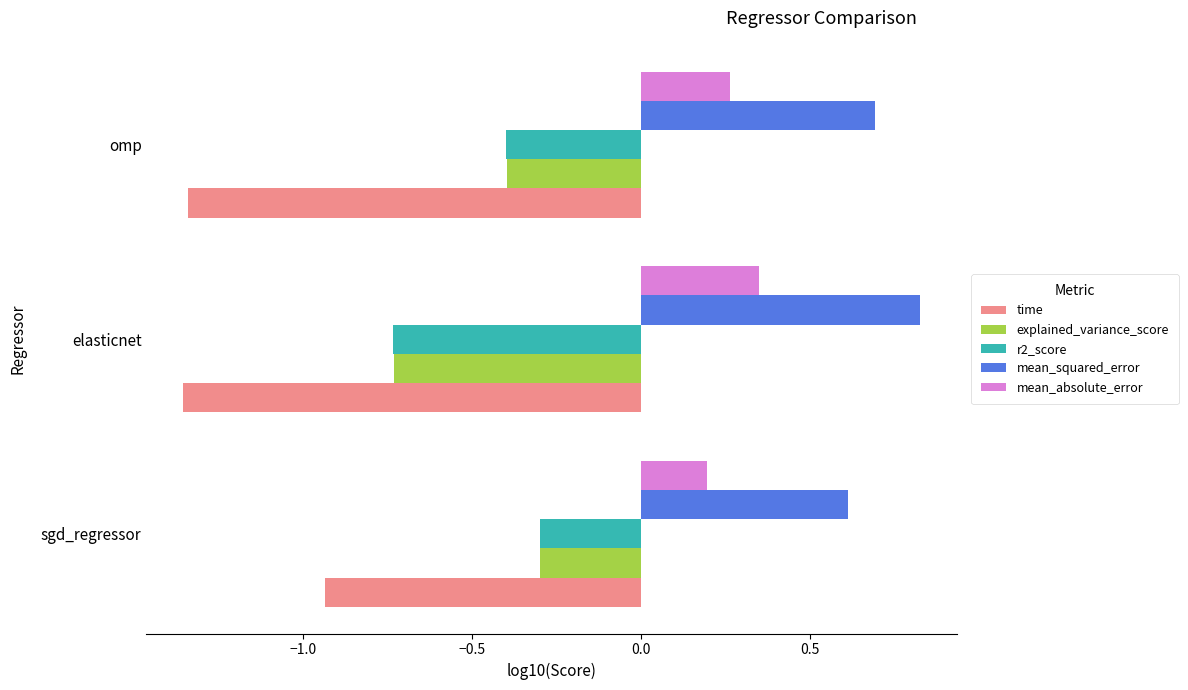

Which category has the lowest value in the mean_absolute_error series?

sgd_regressor